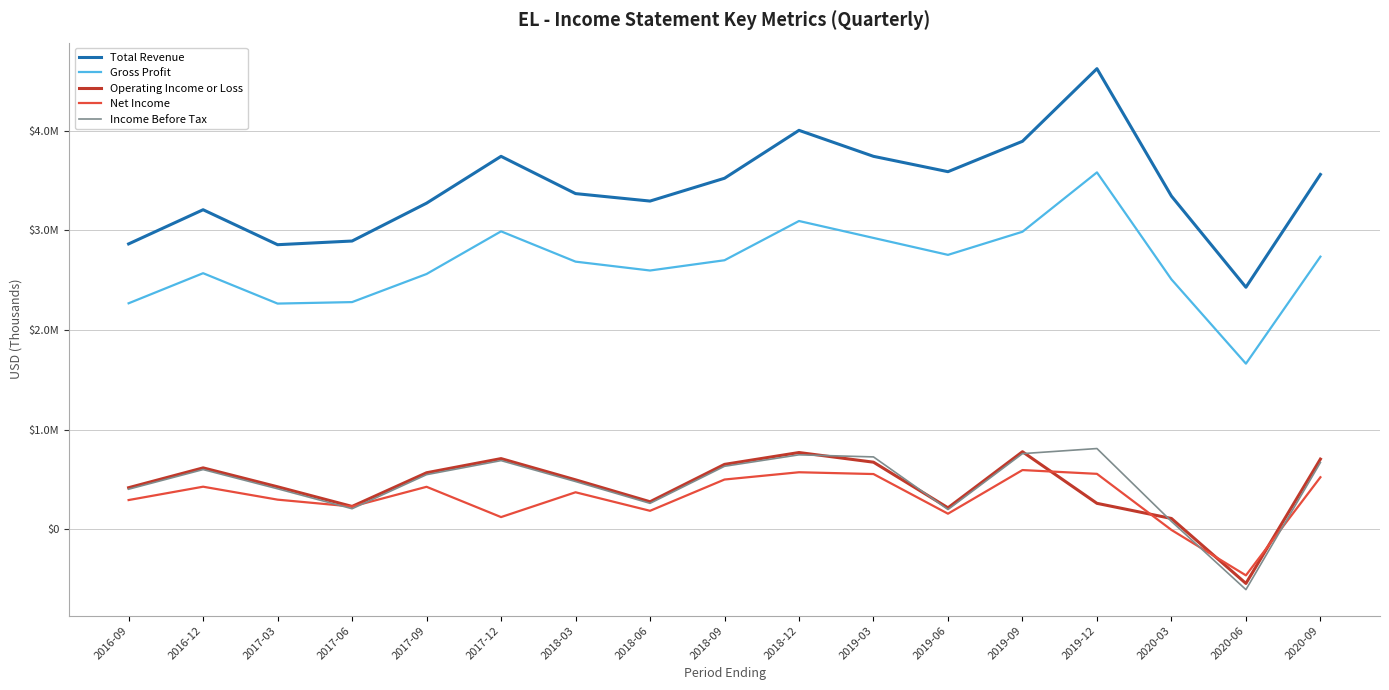

Rank the series at 2017-03 from highest to lowest value.

Total Revenue, Gross Profit, Operating Income or Loss, Income Before Tax, Net Income